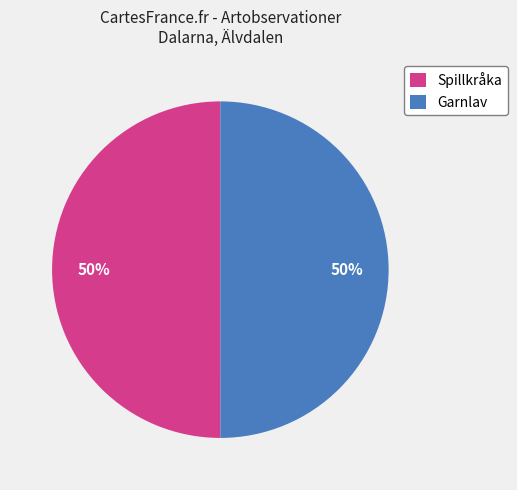

How many segments does this pie chart have?

2